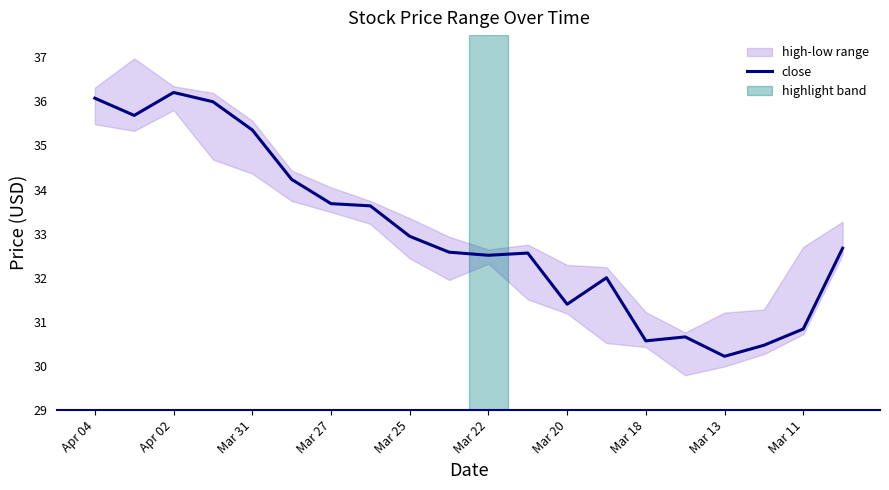

What is the maximum value for close?

36.2